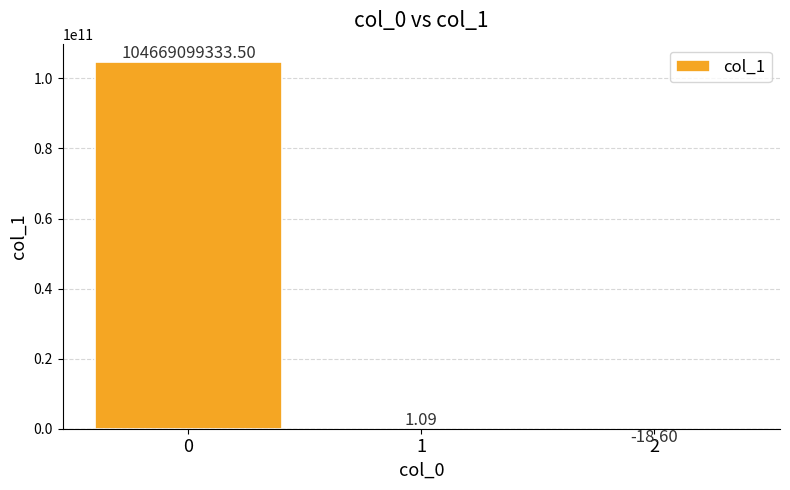

The value at 2 is -18.6. True or false?

True